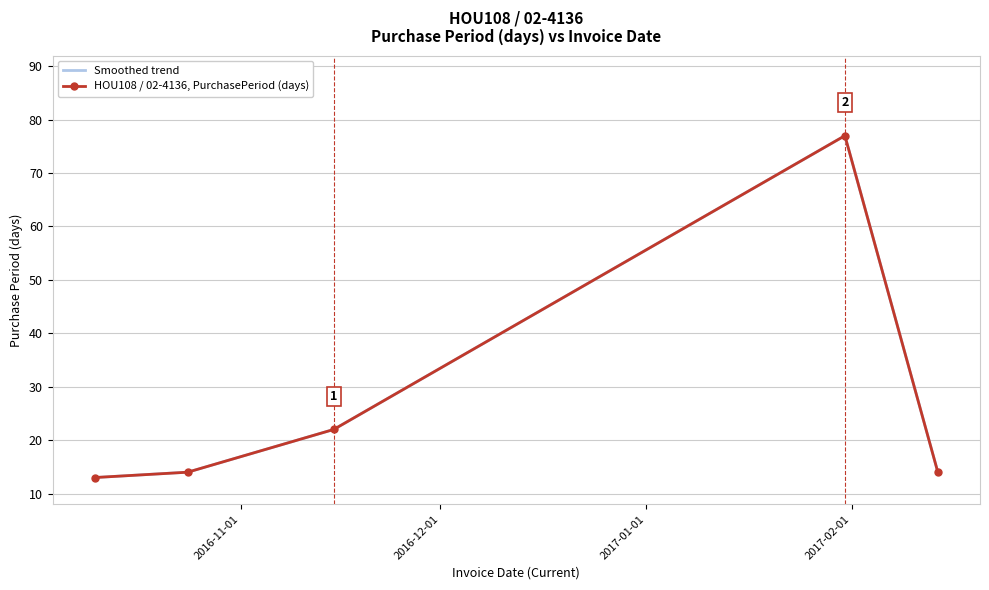

True or false: the data shows 77 at 2017-01-31.

True